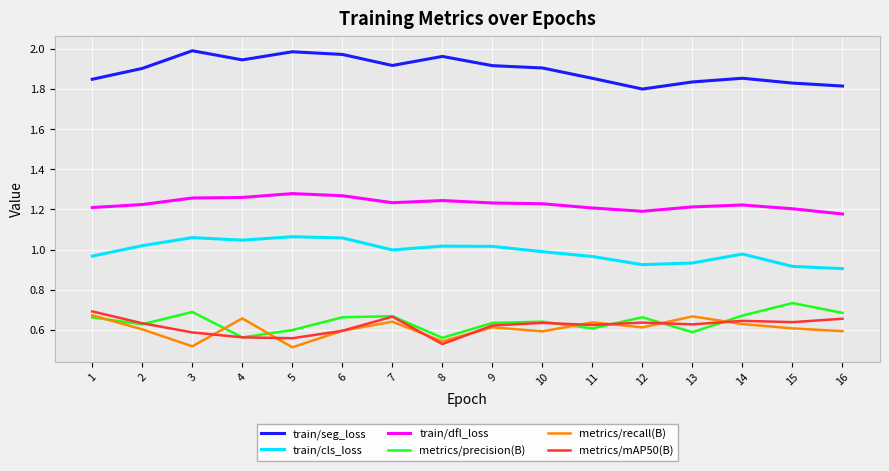

True or false: metrics/recall(B) has a value of 0.7 at 4.

True